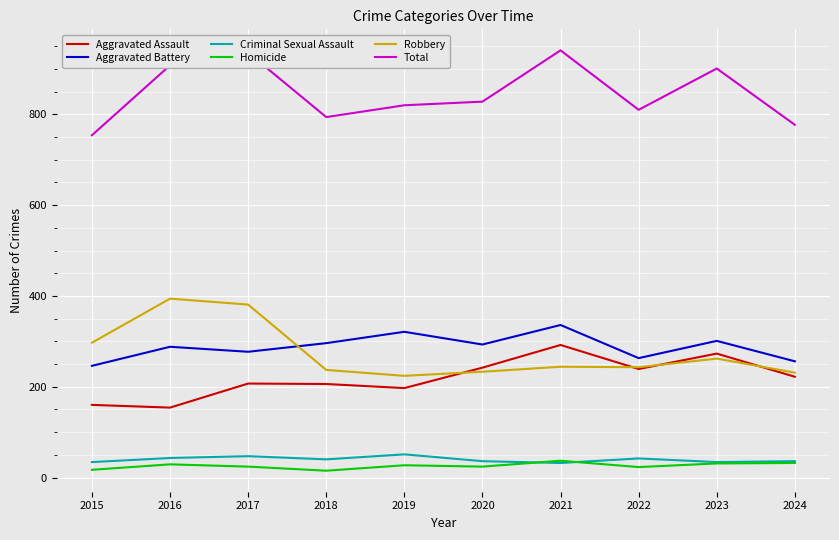

Count the number of categories in the chart.

10